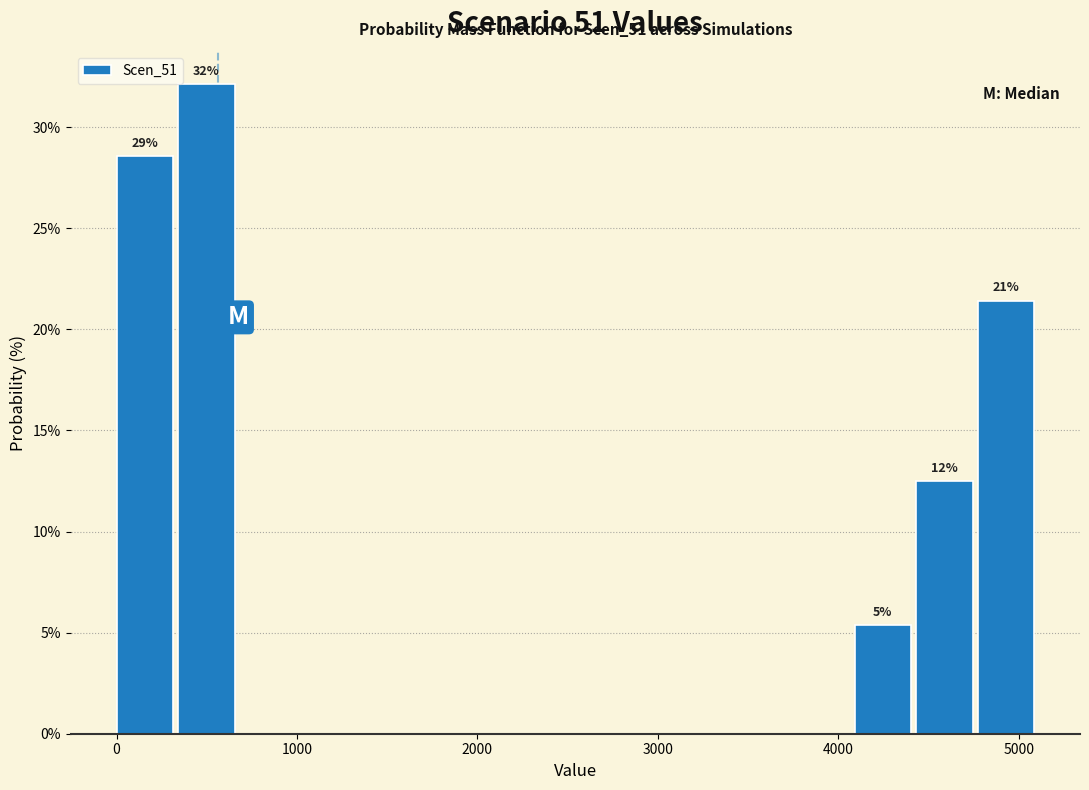

Read against the x-axis, roughly where is the centre of the tallest bar?

500